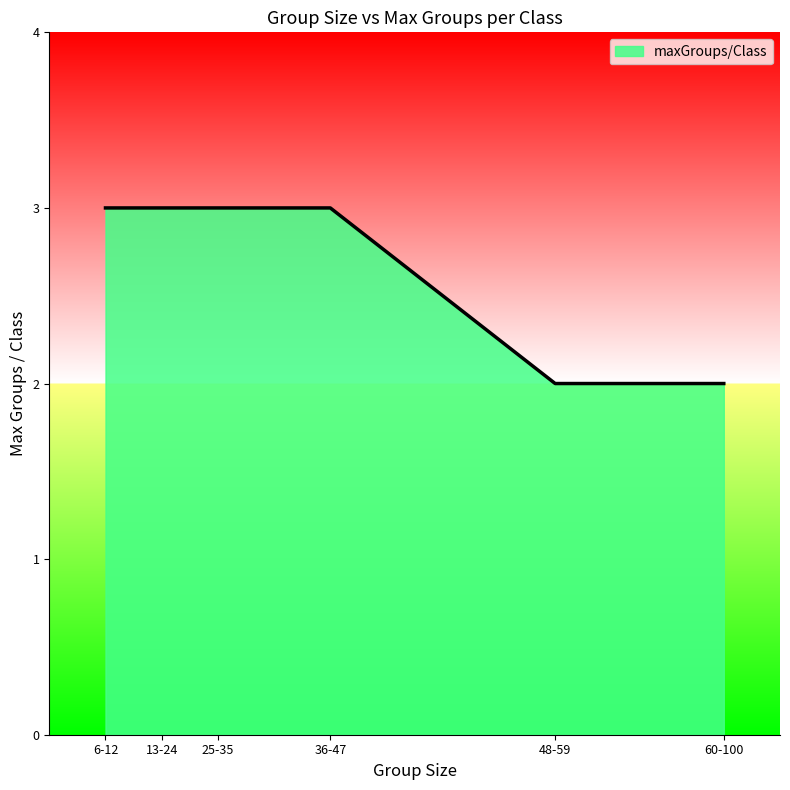

What is the difference between the maximum and minimum values?

1